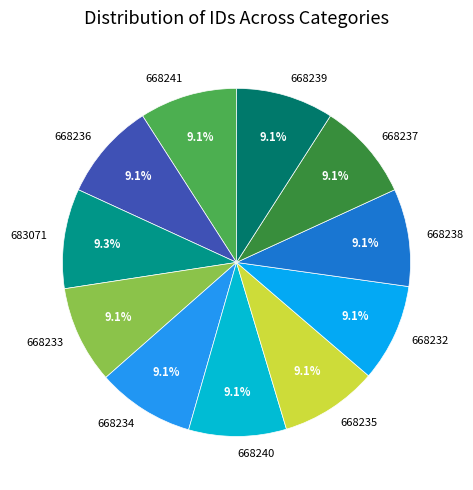

What portion of the pie excludes 668237?

90.9%